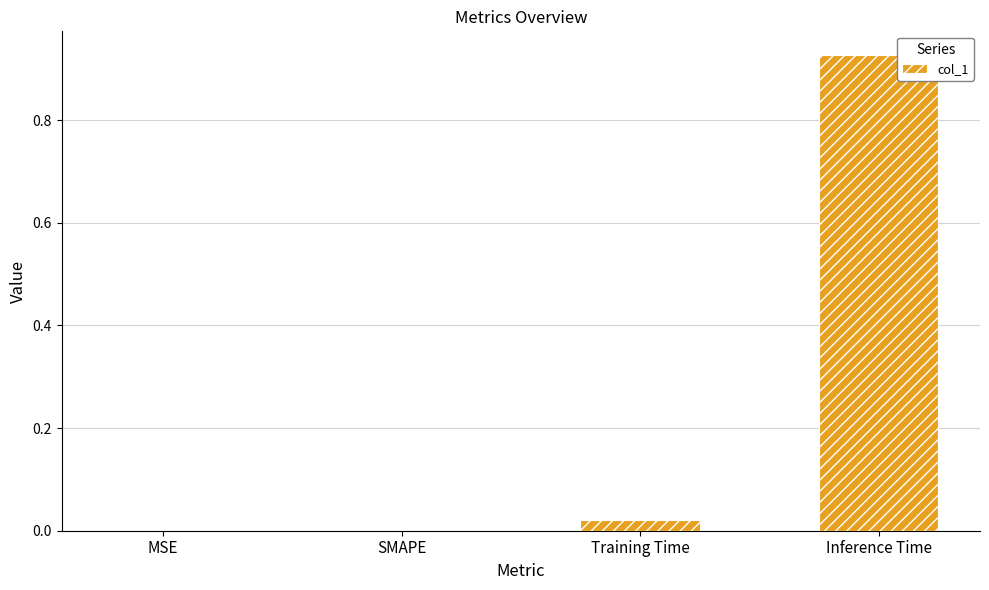

Which category has the highest value across all series?

Inference Time